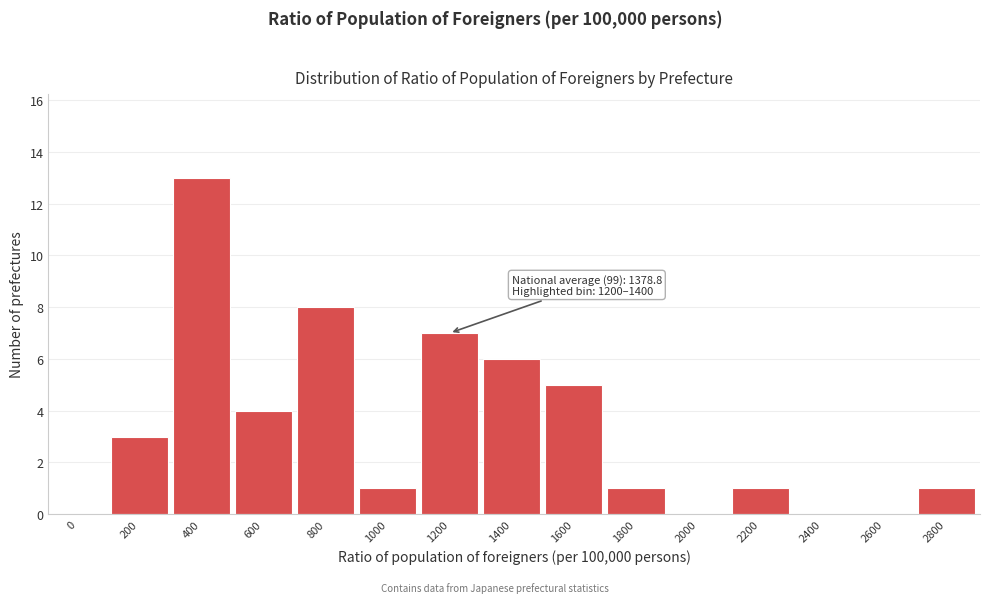

Reading right to left, transcribe all the data shown in this chart.

2800=1	2600=0	2400=0	2200=1	2000=0	1800=1	1600=5	1400=6	1200=7	1000=1	800=8	600=4	400=13	200=3	0=0